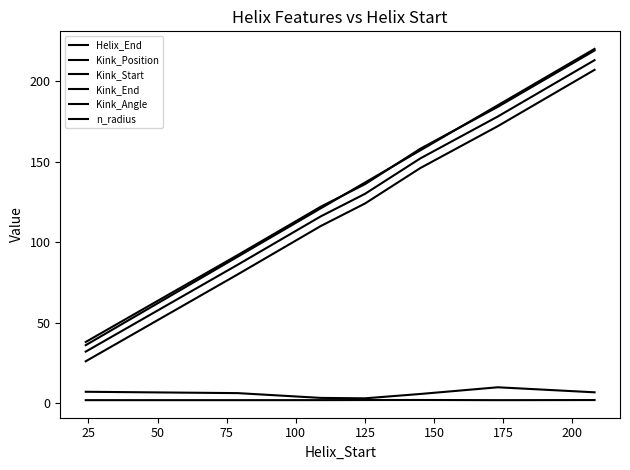

Does the chart display data point markers on the line(s)?

No